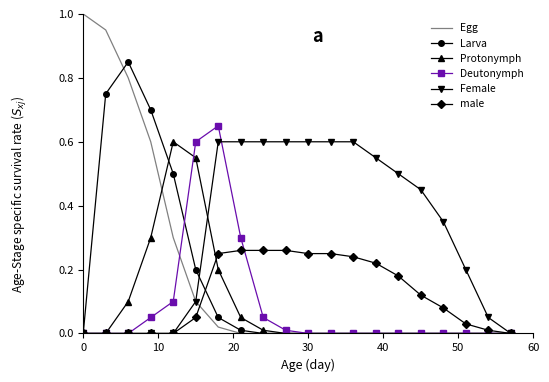

True or false: Deutonymph and Egg intersect in this chart.

True